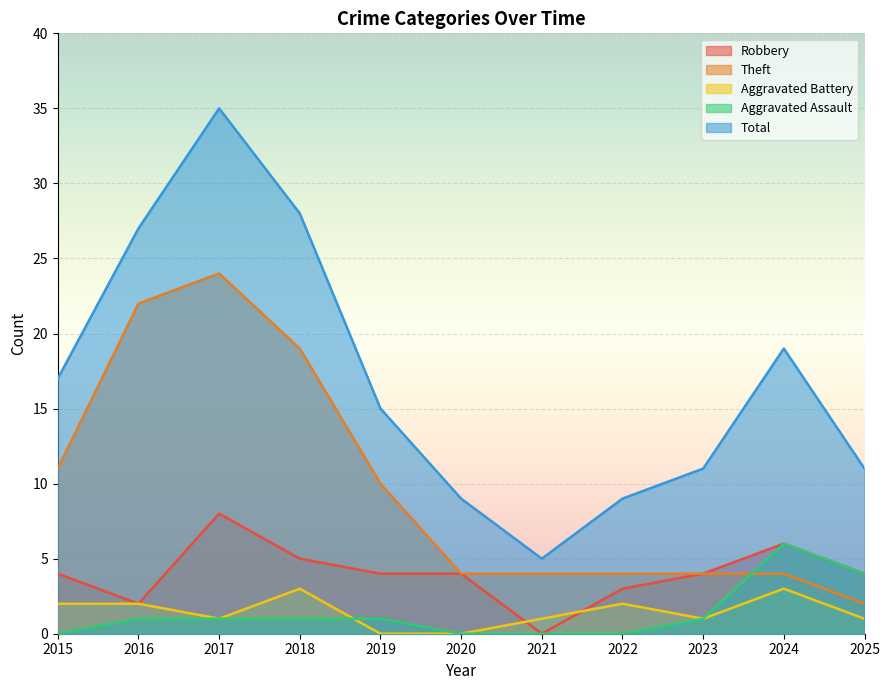

Rank the categories by Theft value from highest to lowest.

2017, 2016, 2018, 2015, 2019, 2020, 2021, 2022, 2023, 2024, 2025